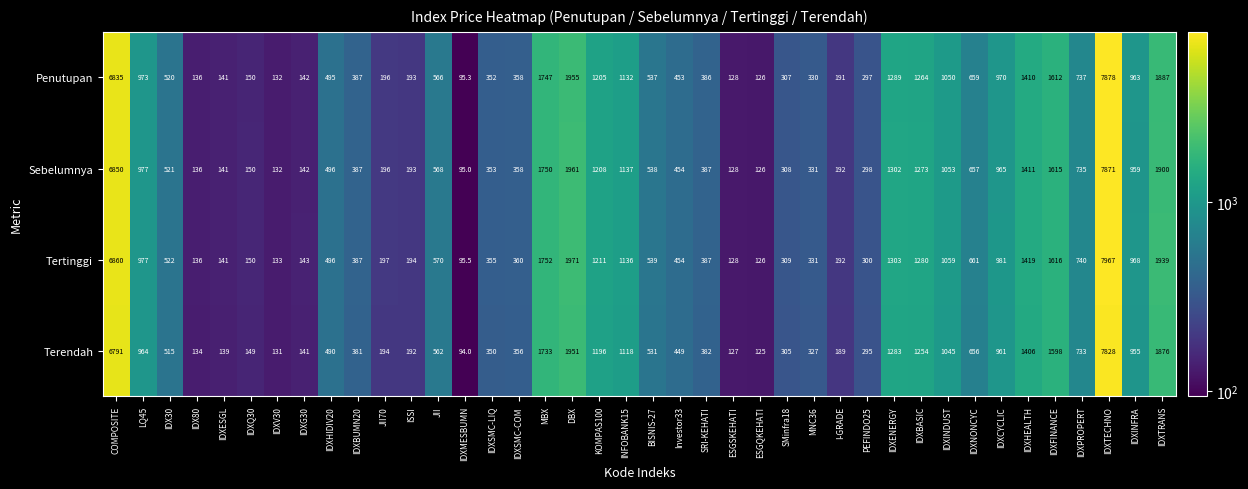

The Sebelumnya series shows 192.0 at I-GRADE. True or false?

True